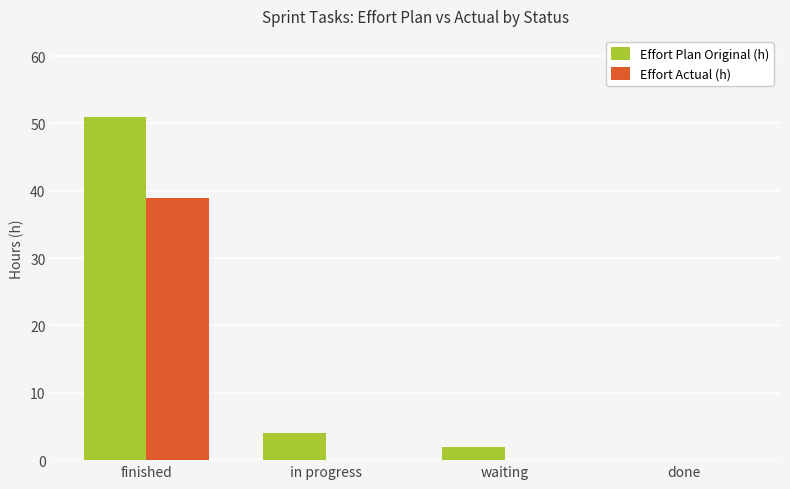

Count the number of categories in the chart.

4